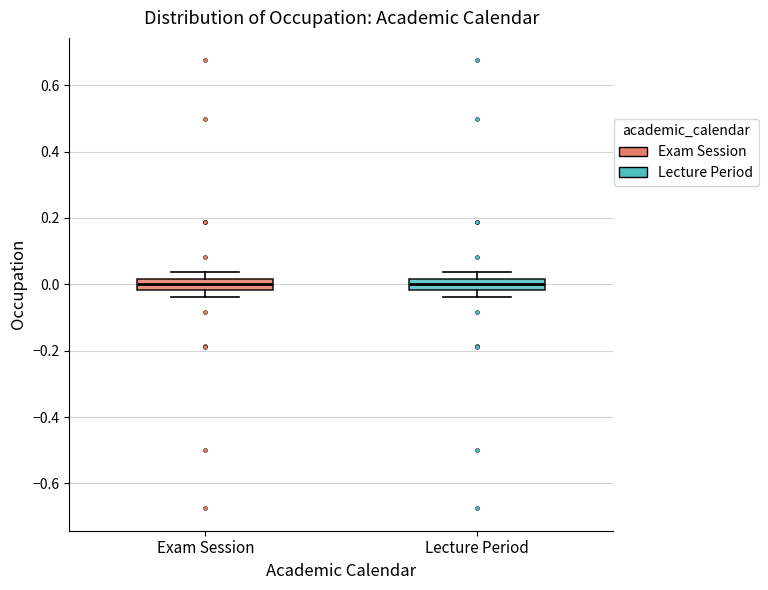

Reading left to right, transcribe this box plot: for each box, give where its median line is, the range the box spans, and where its two whiskers end, as read against the y-axis. The values are not printed on the chart, so give them approximately, as read against the axis.

Exam Session: median 0.00, box -0.02 to 0.02, whiskers -0.04 to 0.04
Lecture Period: median 0.00, box -0.02 to 0.02, whiskers -0.04 to 0.04